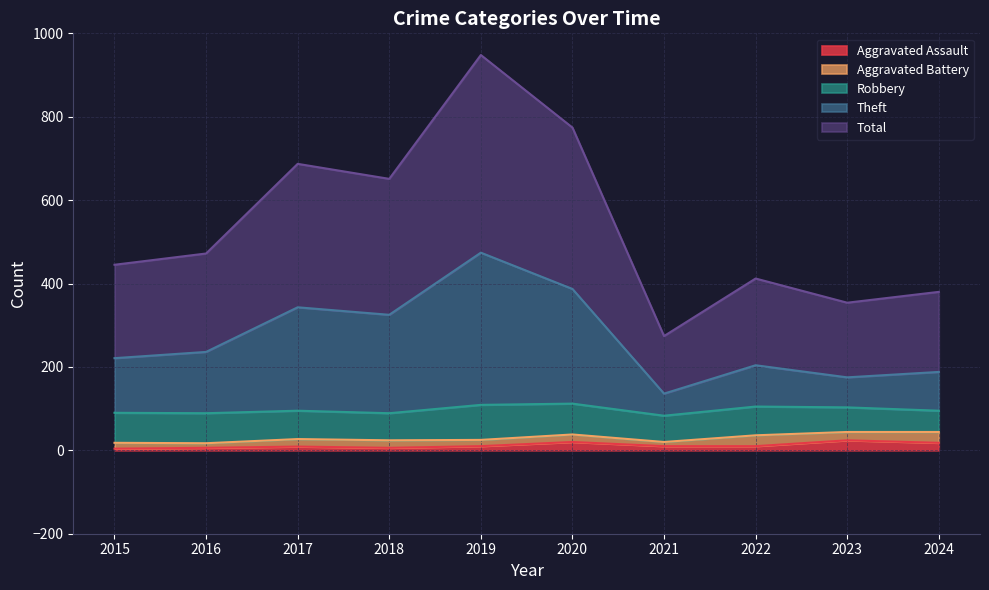

The value of Total at 2016 is 472. True or false?

True